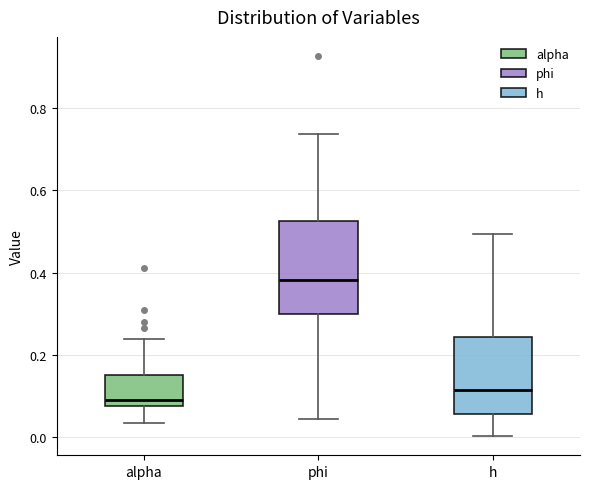

Where is the lower edge of the box for h on the y-axis? The values are not printed on the chart, so give them approximately, as read against the axis.

0.06